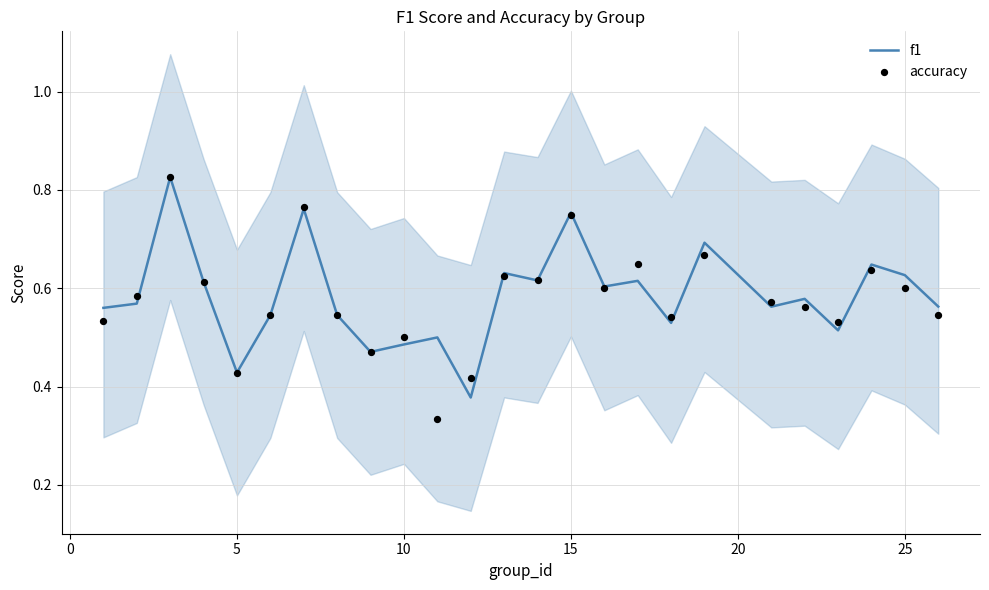

Which series contains the highest Y value?

f1